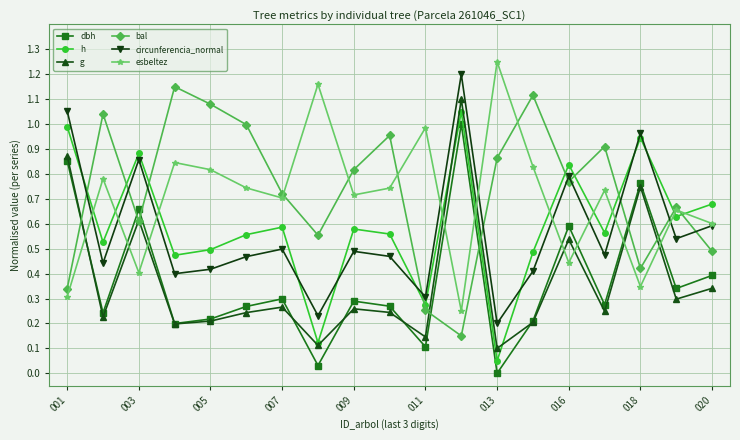

Which series ends up on top after the final intersection of esbeltez and h?

h